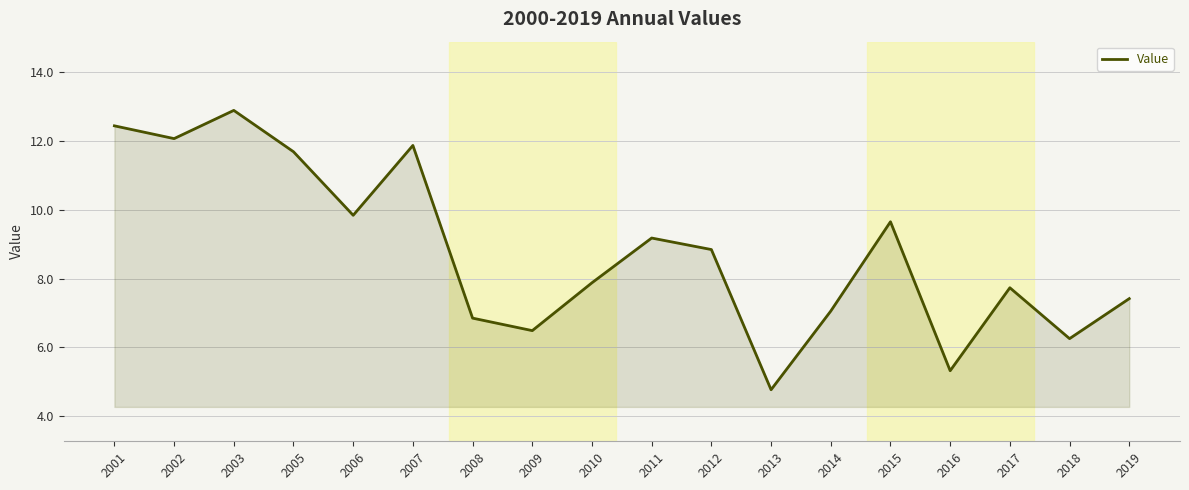

Which category has the highest value across all series?

2003